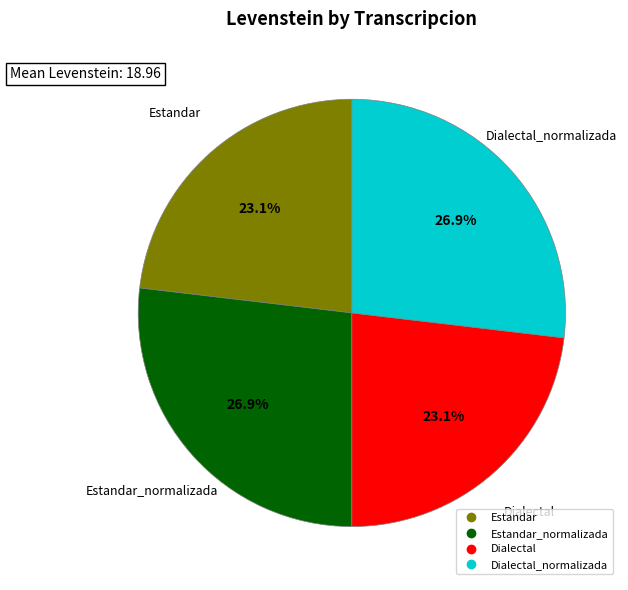

Is there any slice that represents more than half of the pie?

No